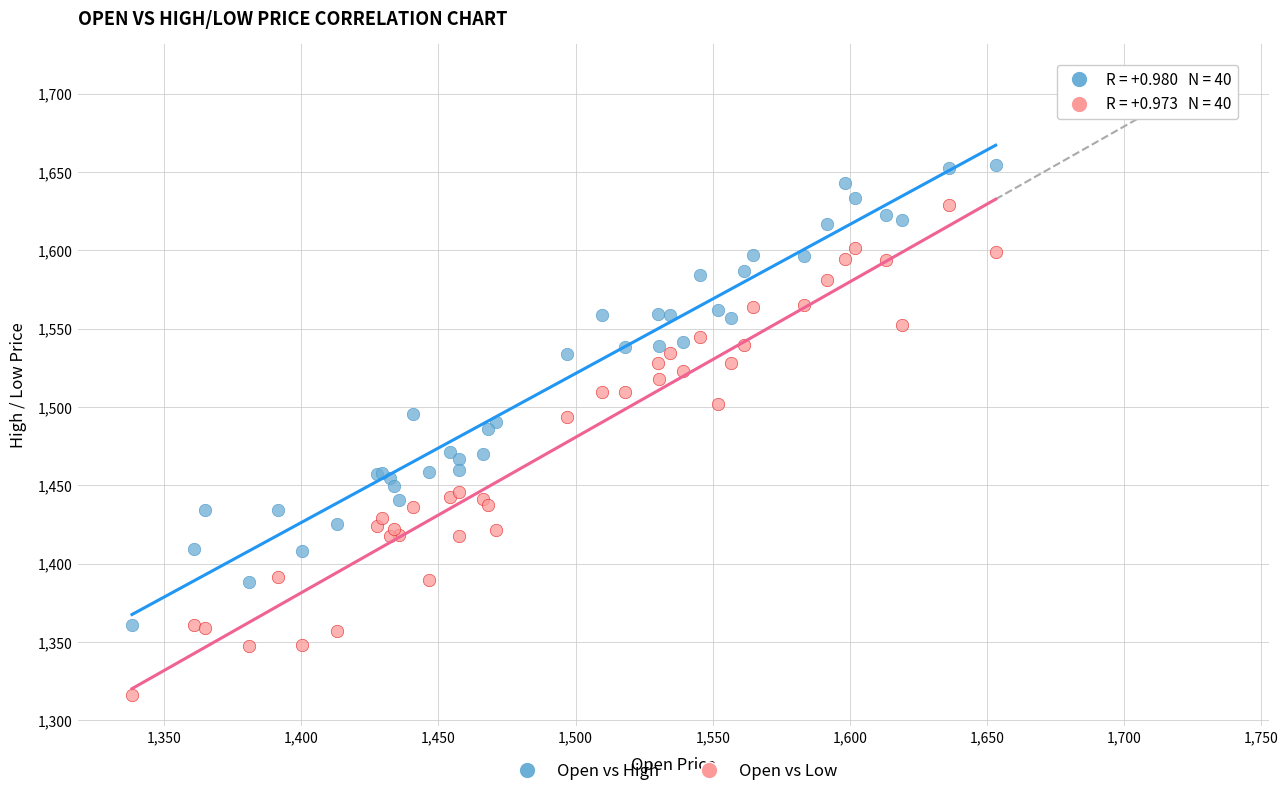

Which series contains the highest Y value?

Open vs High